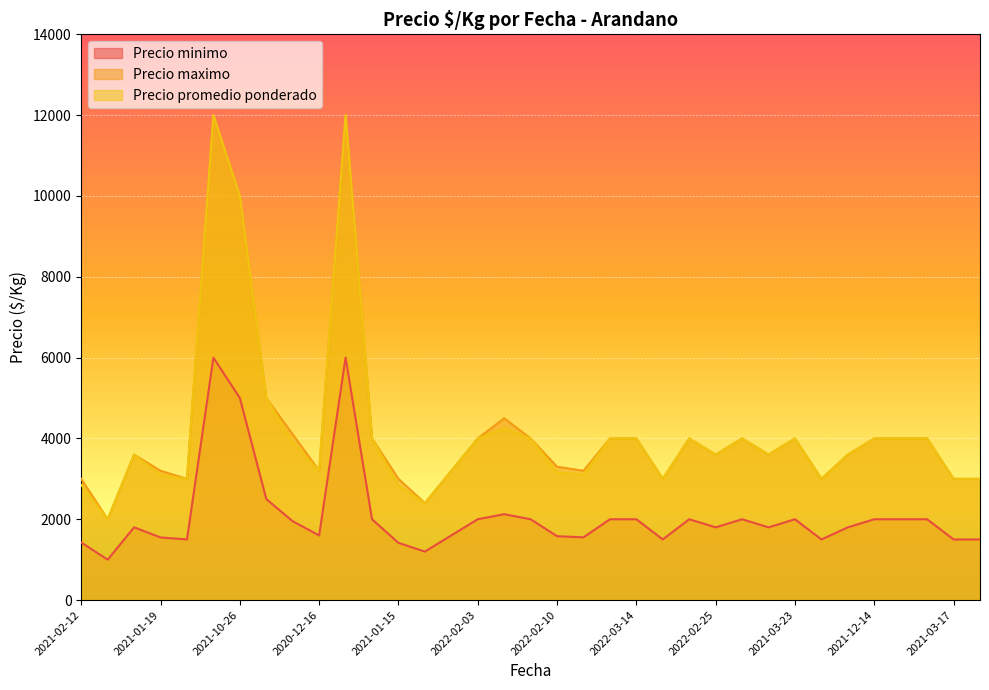

Between 2022-01-14 and 2021-02-04, which is larger?

2022-01-14